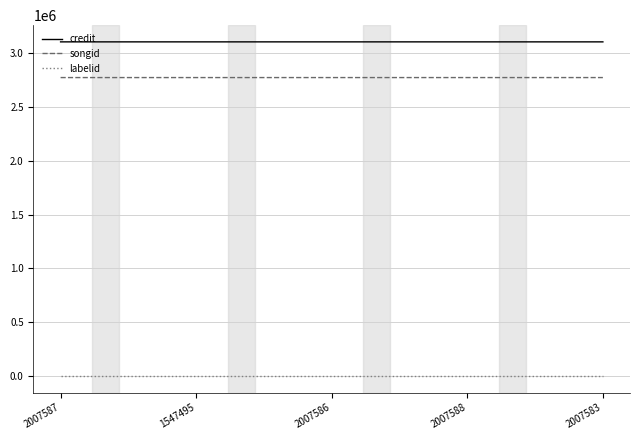

Which series has the largest total across all categories?

credit